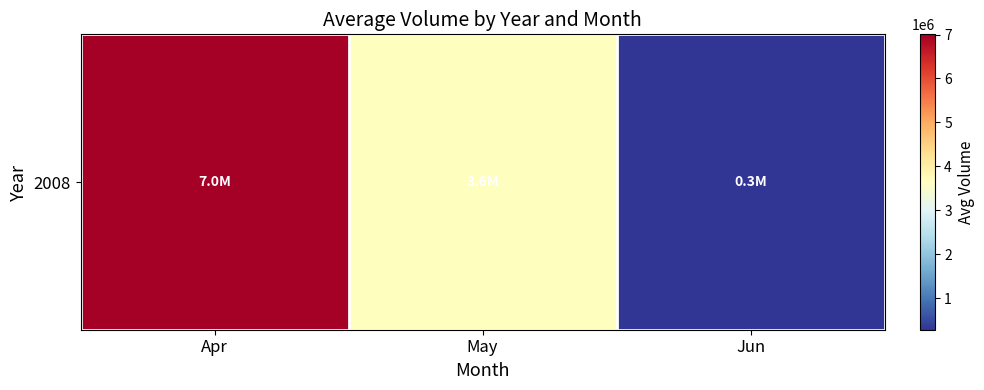

How many values are below 3645195?

1